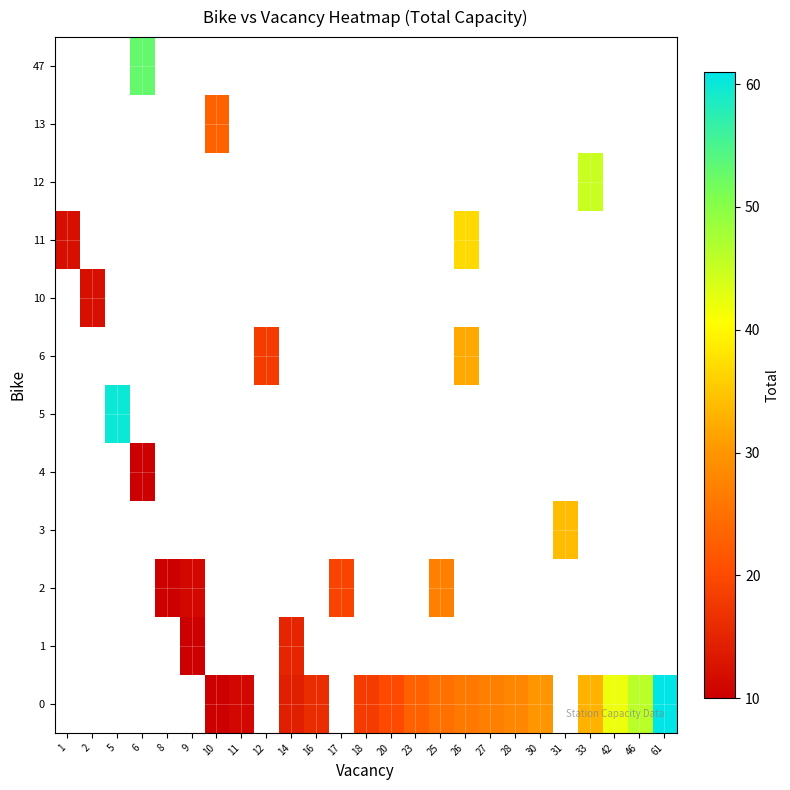

What is the difference between the highest and lowest values at 25?

2.0